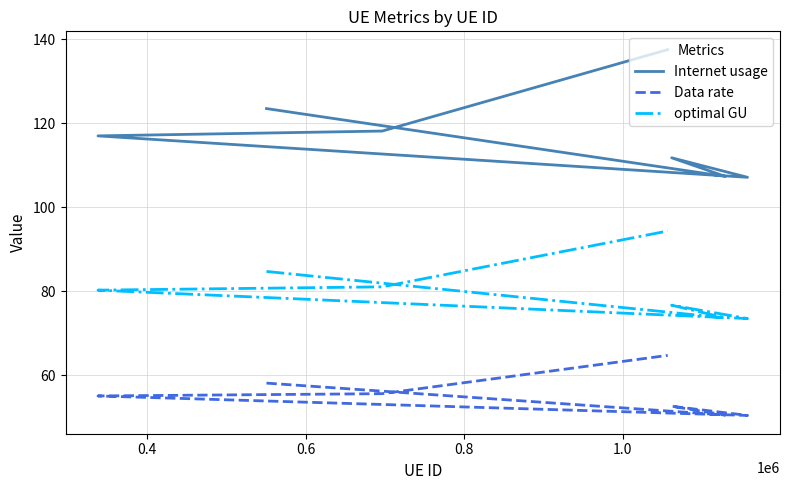

Which series has the largest range (max minus min)?

Internet usage